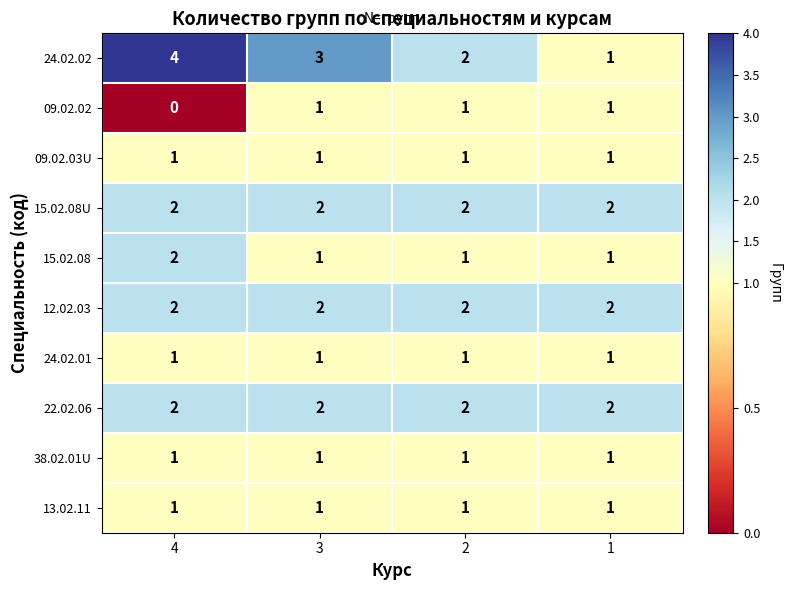

Which label corresponds to the largest value in the chart?

4